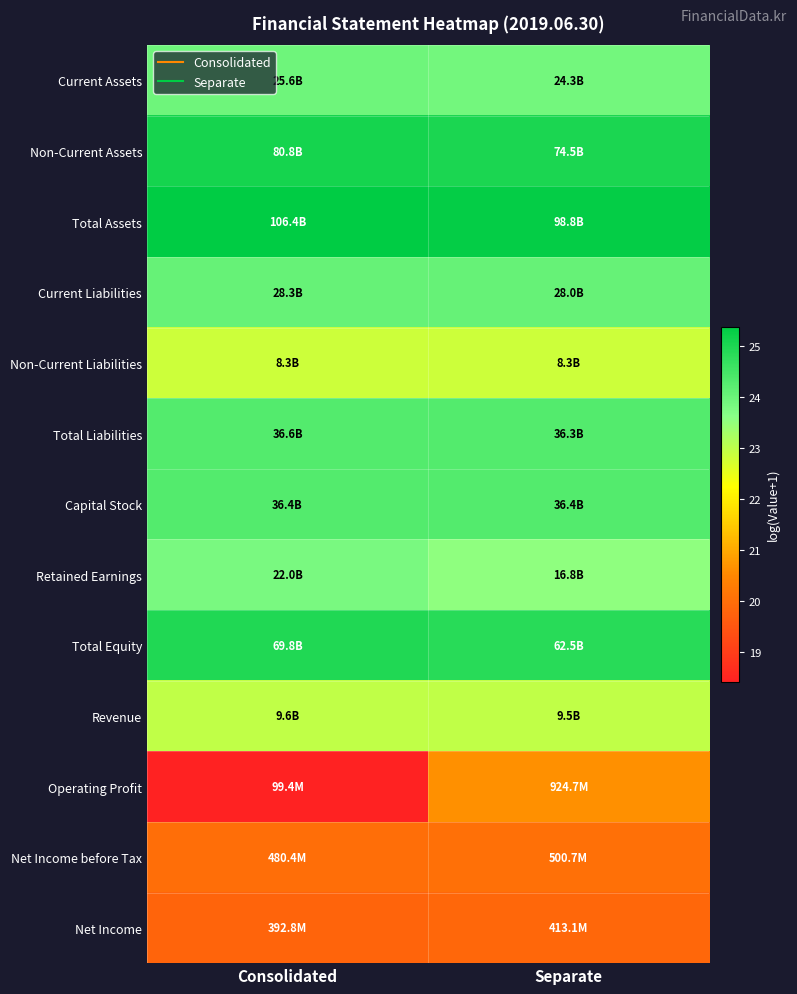

Count the number of categories in the chart.

2